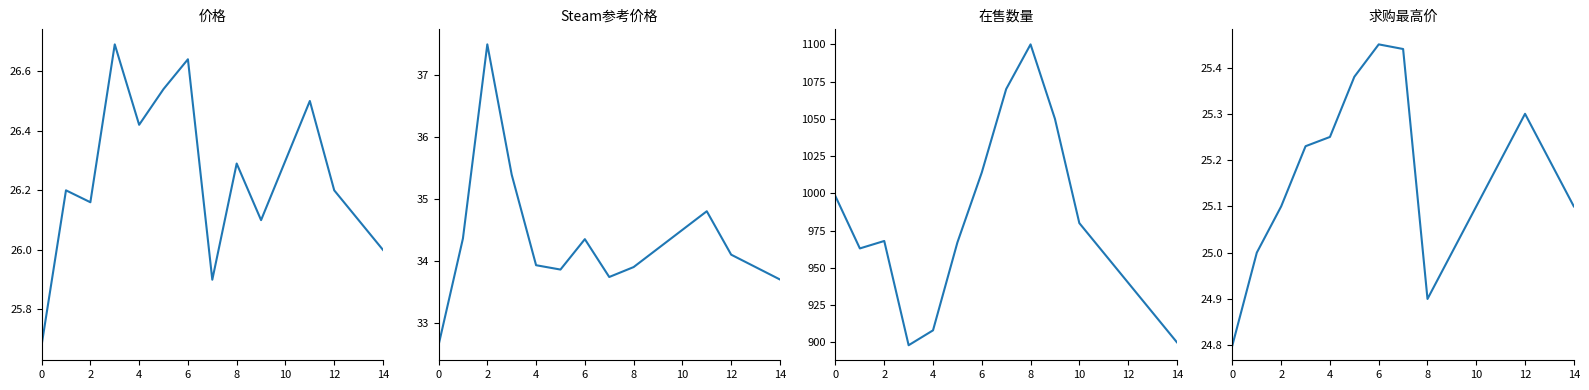

Between 12 and 13, which is larger?

12